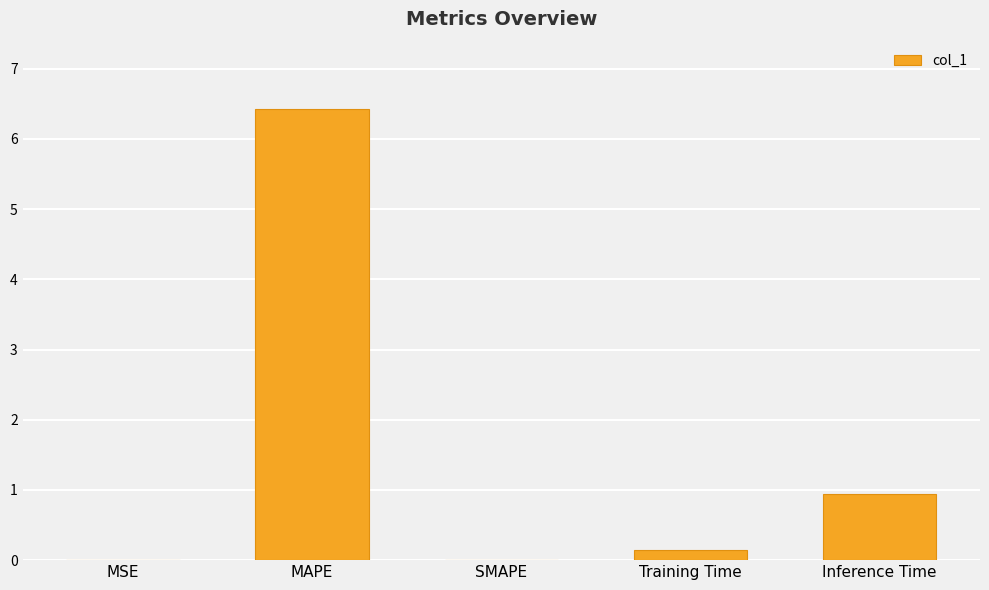

Where is the data nearest to the value 3?

Inference Time